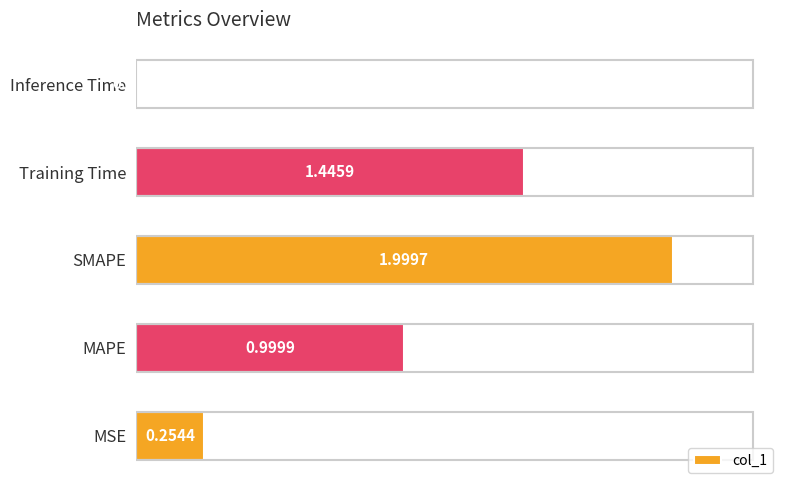

What is the sum of all values?

4.7